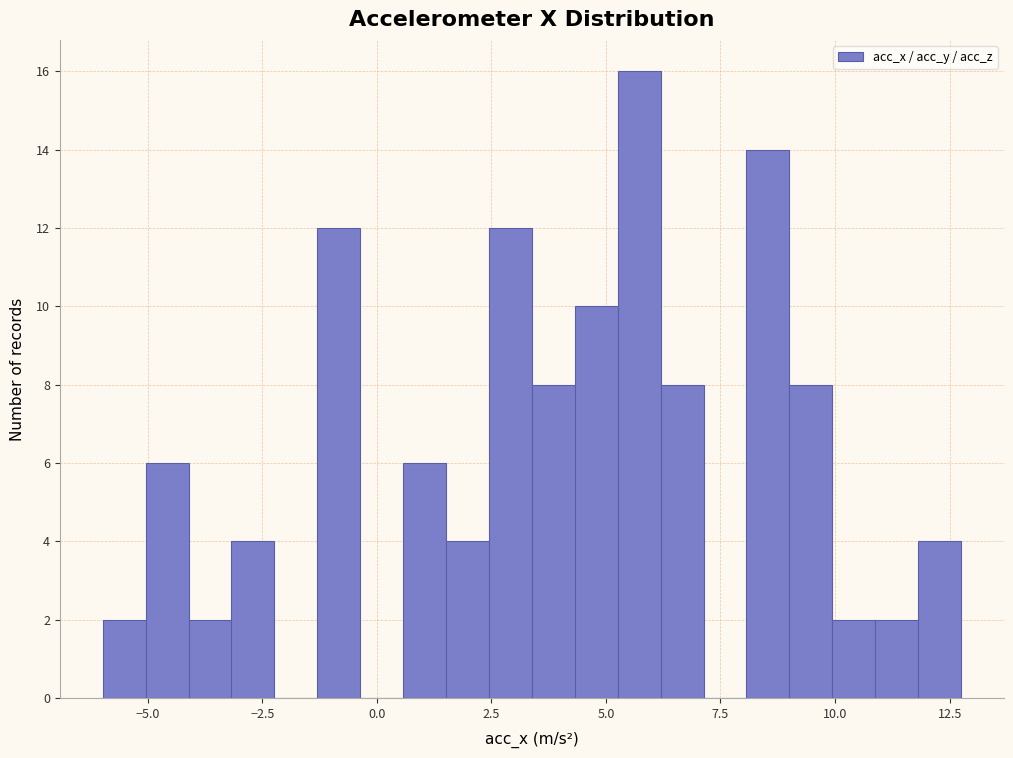

Read against the x-axis, roughly where is the centre of the tallest bar?

5.5